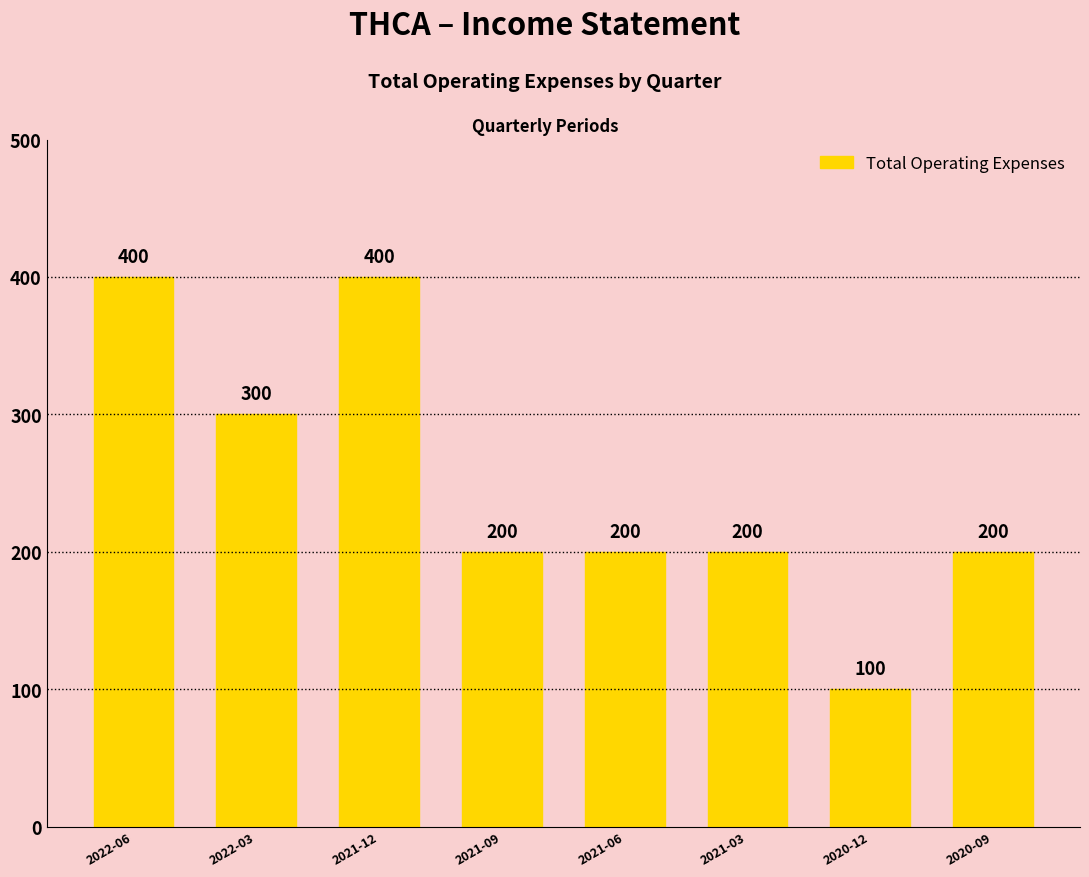

How many distinct data groups are displayed?

1